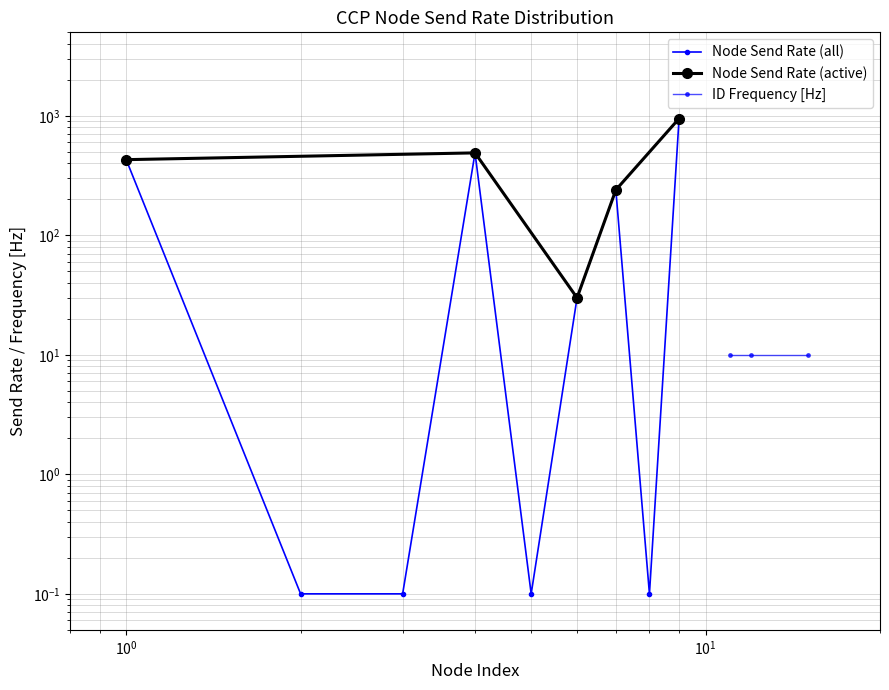

What is the value of the 7th point from the left?

240.0